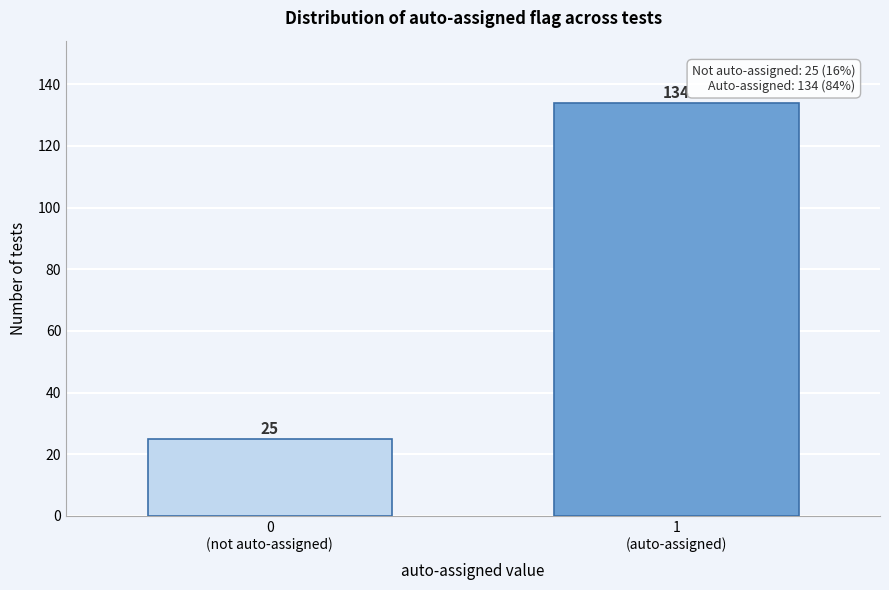

Reading left to right, what are all the values shown in this chart?

25	134